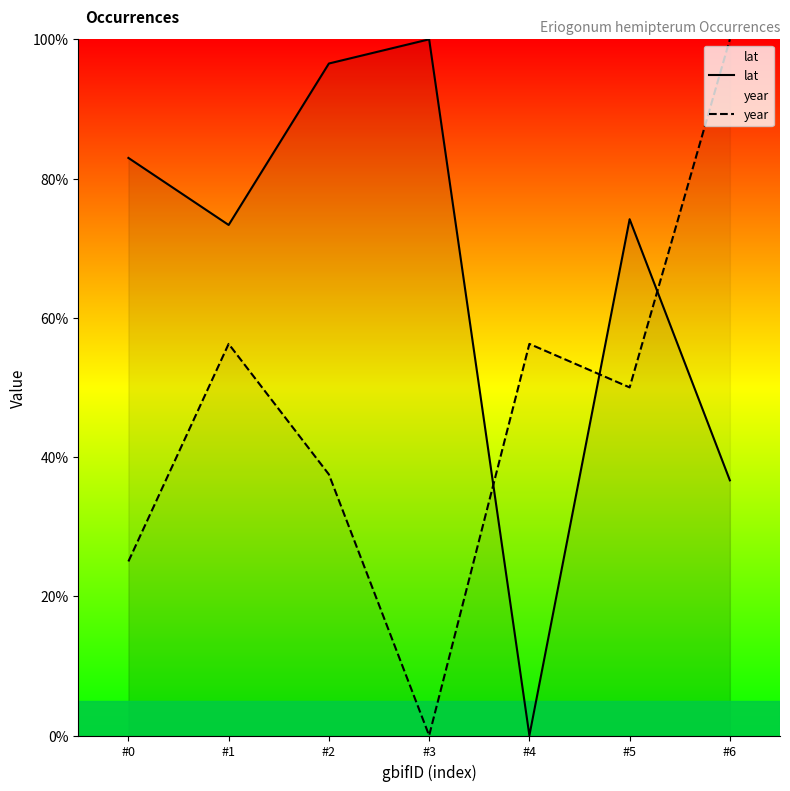

Rank the series by their average value, from highest to lowest.

lat, year